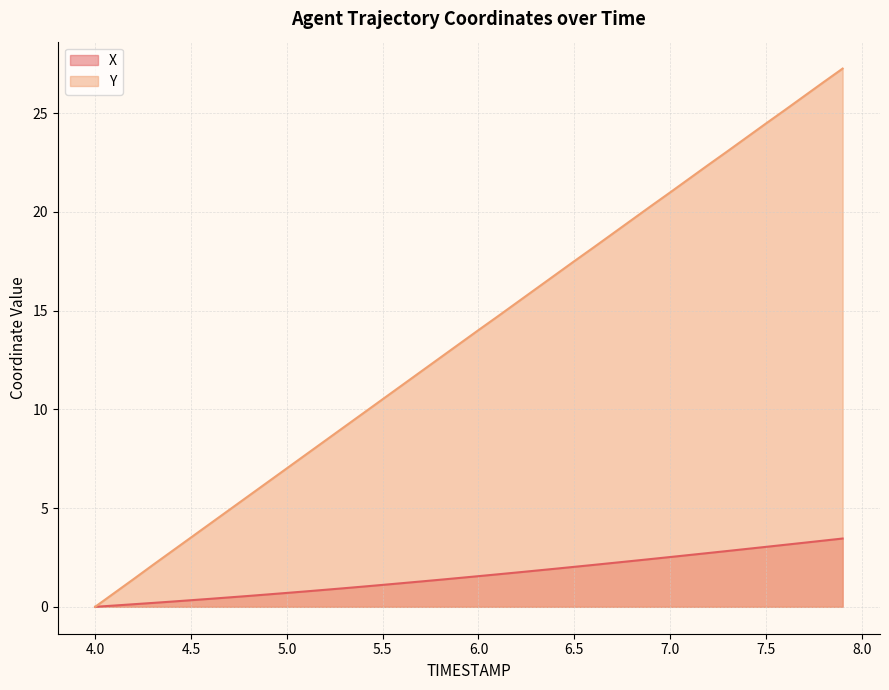

What is the approximate value of Y at 4.8?

5.6